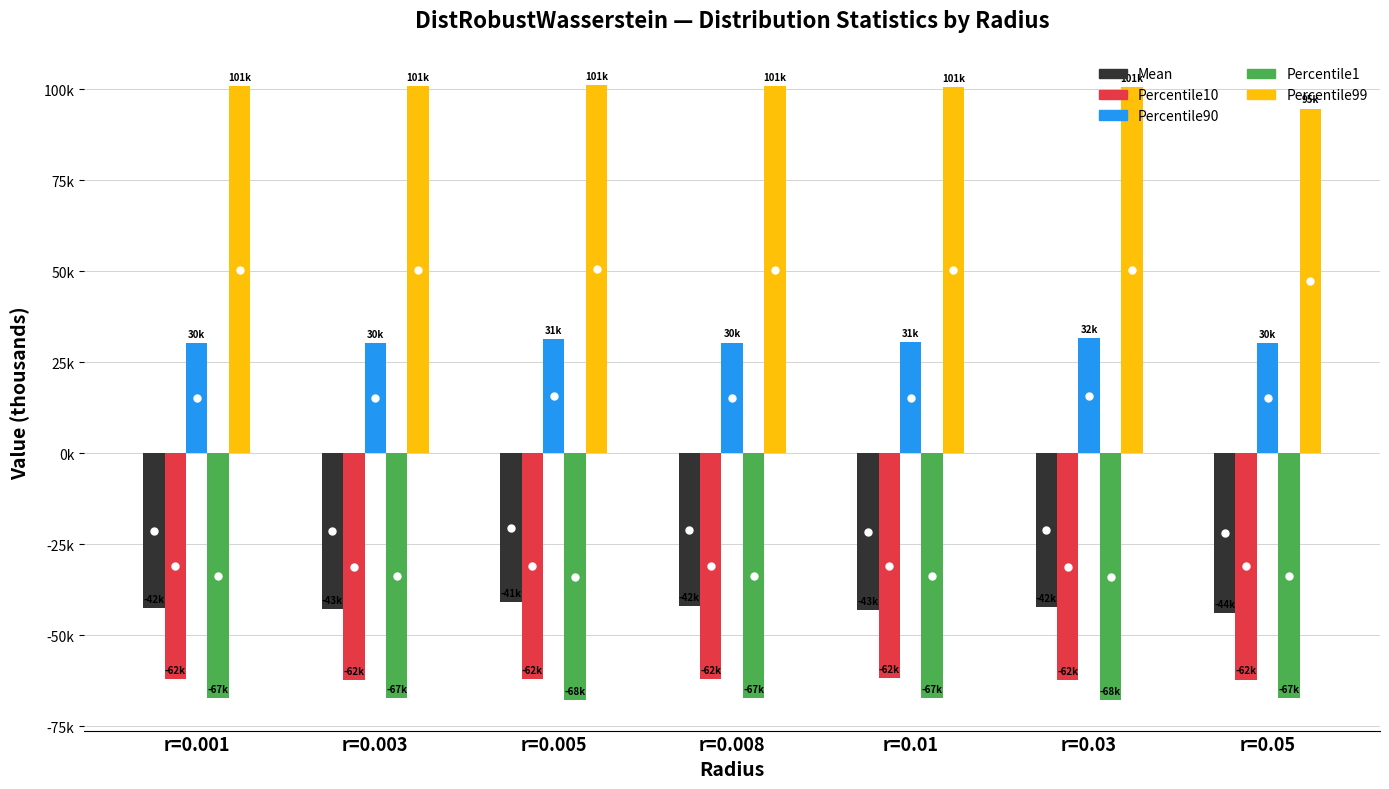

Does the chart contain any negative values?

Yes